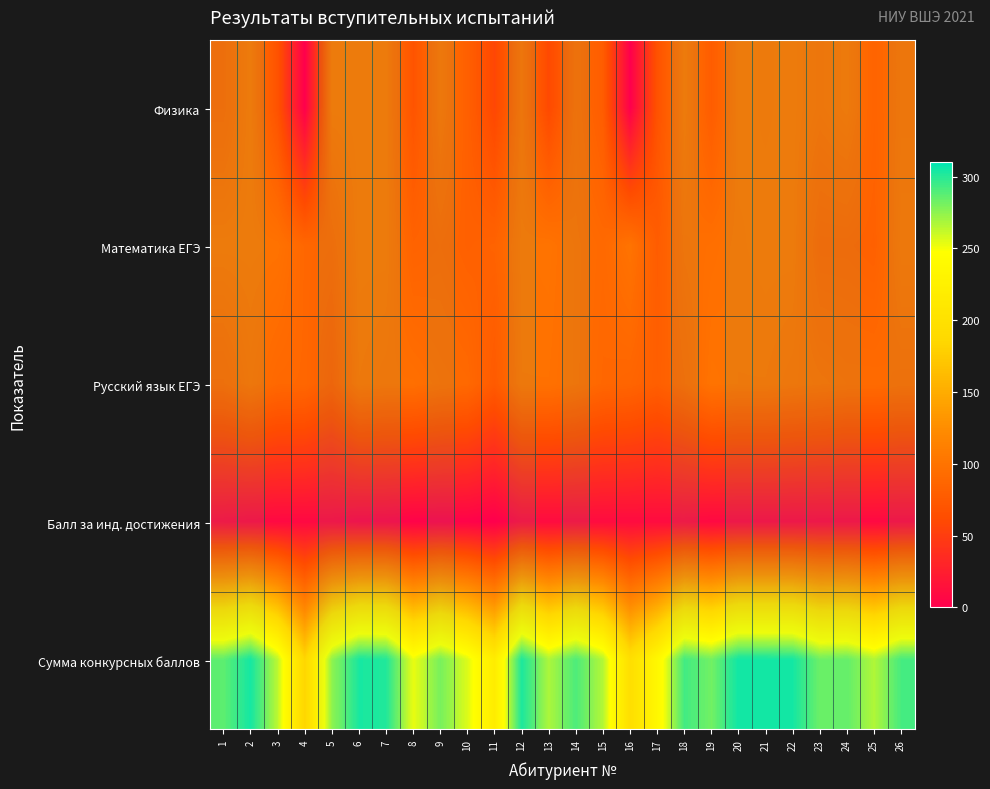

Reading right to left, transcribe all the data shown in this chart.

Физика: 26=95	25=85	24=99	23=95	22=100	21=99	20=100	19=78	18=100	17=68	16=0	15=78	14=91	13=60	12=95	11=58	10=81	9=97	8=70	7=100	6=100	5=100	4=0	3=68	2=100	1=87
Математика ЕГЭ: 26=98	25=82	24=84	23=84	22=100	21=100	20=99	19=96	18=94	17=78	16=100	15=90	14=94	13=100	12=99	11=84	10=82	9=86	8=84	7=100	6=100	5=86	4=88	3=99	2=100	1=100
Русский язык ЕГЭ: 26=90	25=92	24=92	23=94	22=96	21=98	20=98	19=100	18=88	17=80	16=86	15=88	14=94	13=98	12=98	11=76	10=90	9=92	8=96	7=96	6=98	5=78	4=88	3=89	2=96	1=88
Балл за инд. достижения: 26=8	25=8	24=8	23=8	22=8	21=8	20=8	19=8	18=10	17=10	16=10	15=10	14=10	13=10	12=10	11=0	10=3	9=3	8=3	7=5	6=5	5=8	4=8	3=8	2=8	1=10
Сумма конкурсных баллов: 26=291	25=267	24=283	23=281	22=304	21=305	20=305	19=282	18=292	17=236	16=196	15=266	14=289	13=268	12=302	11=218	10=256	9=278	8=253	7=301	6=303	5=272	4=184	3=264	2=304	1=285